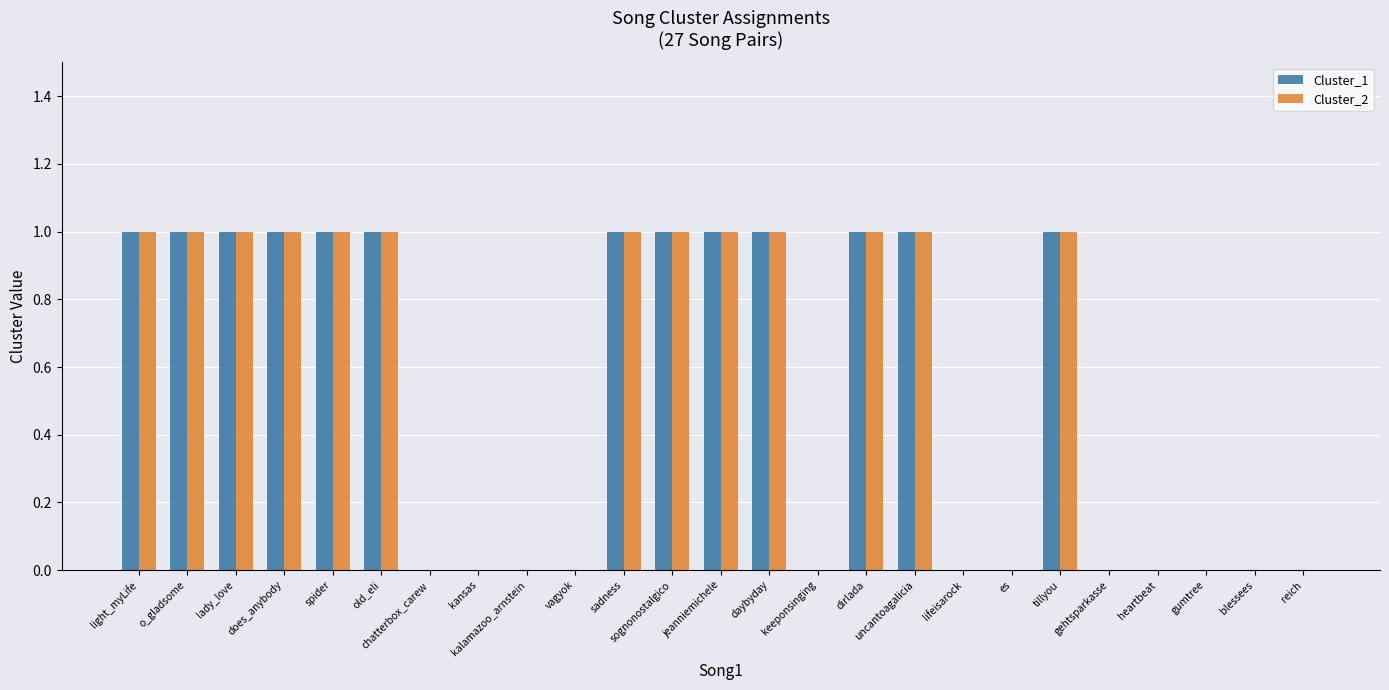

Read the Cluster_1 value at jeanniemichele.

1